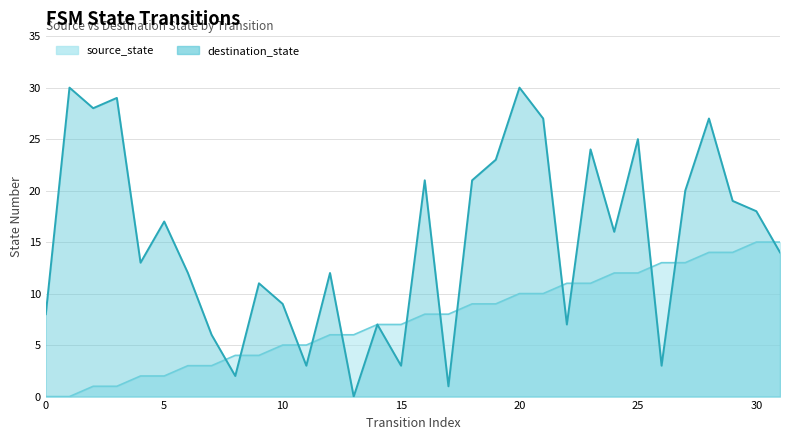

What is the difference between the maximum and minimum values in the source_state series?

15